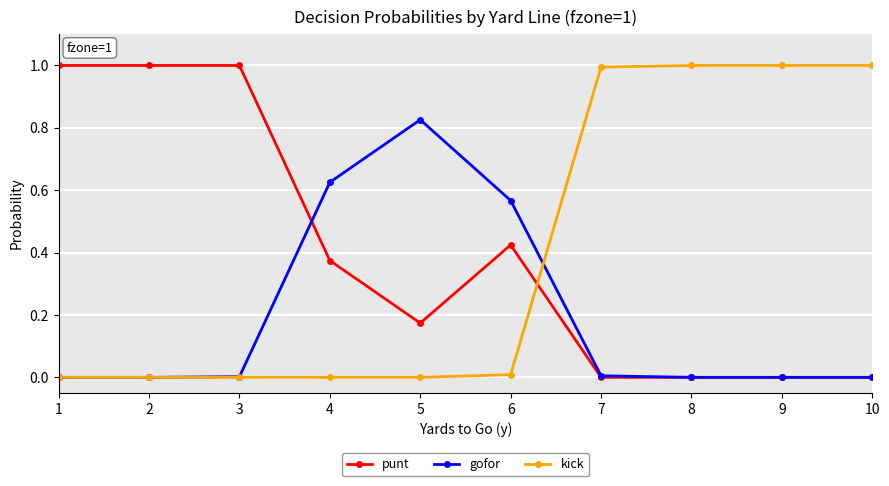

Between 5 and 7, which series saw the biggest shift?

kick